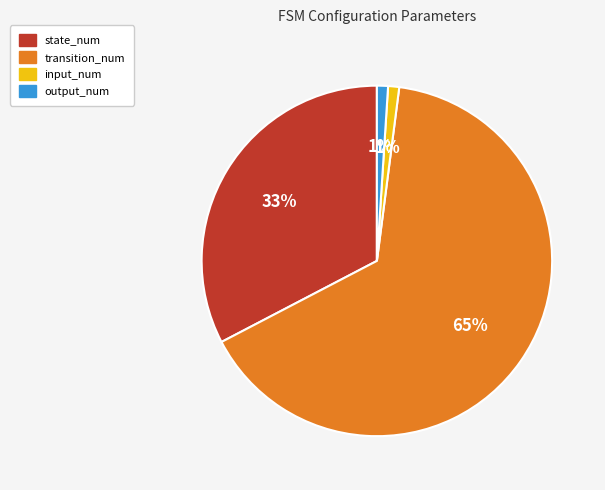

To the nearest percent, what is the difference between the largest and smallest slice percentages?

64%